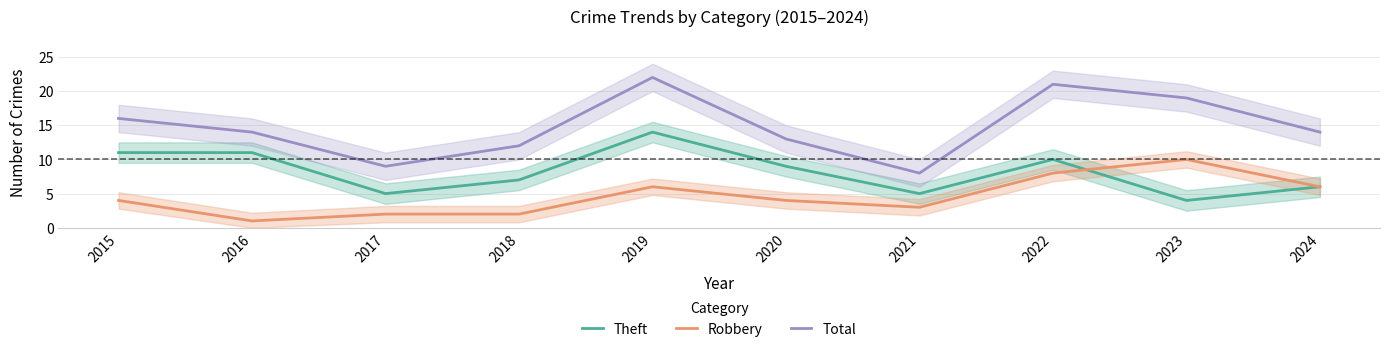

Is this an area chart (filled region under the line)?

No